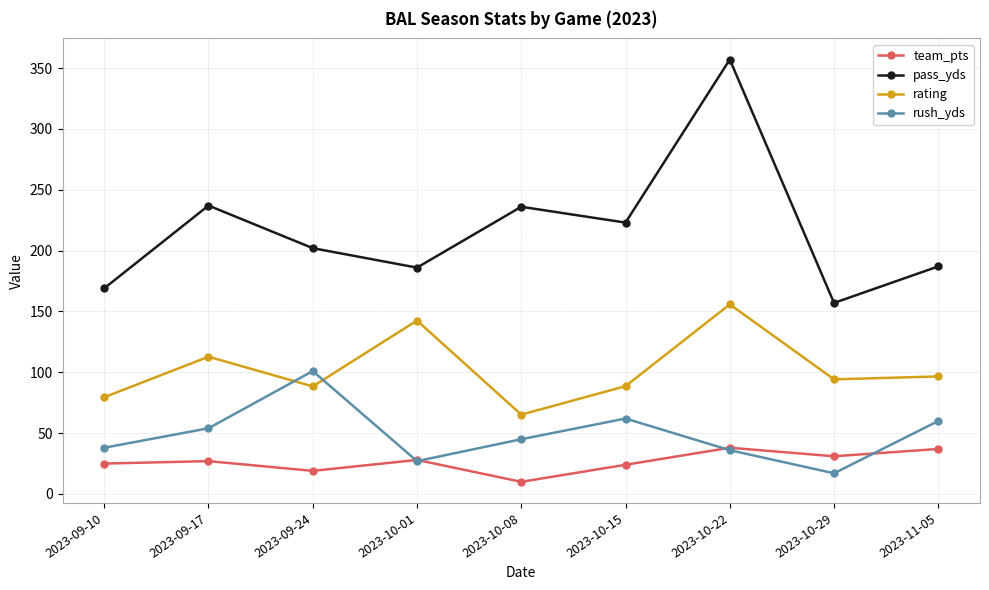

What is the average value of the team_pts series?

26.6